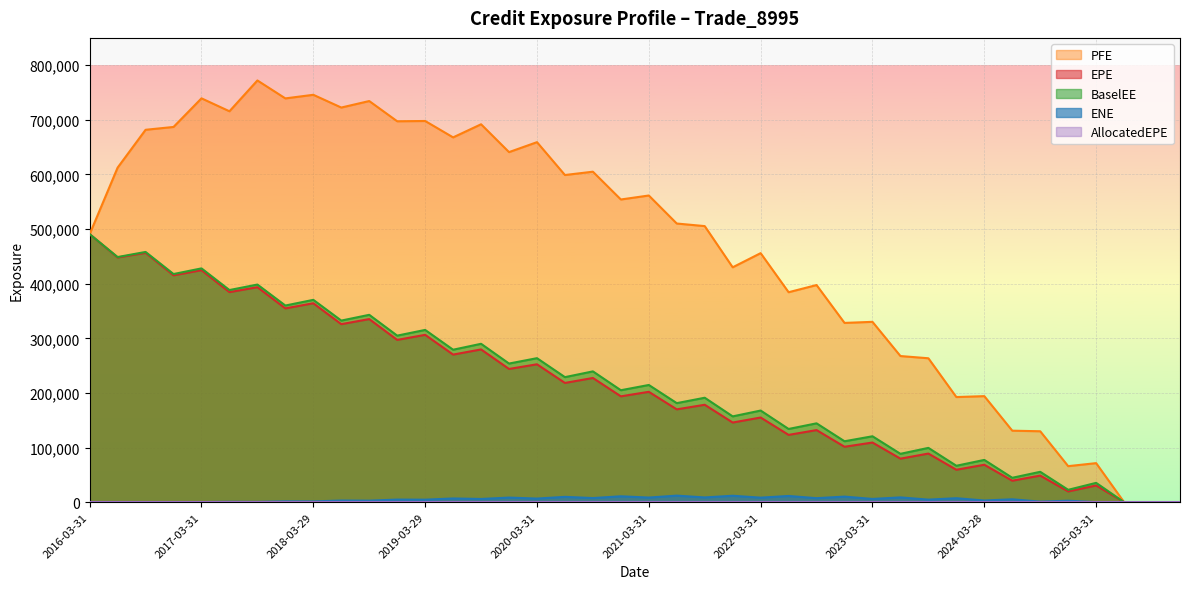

How many values in PFE are above zero?

37